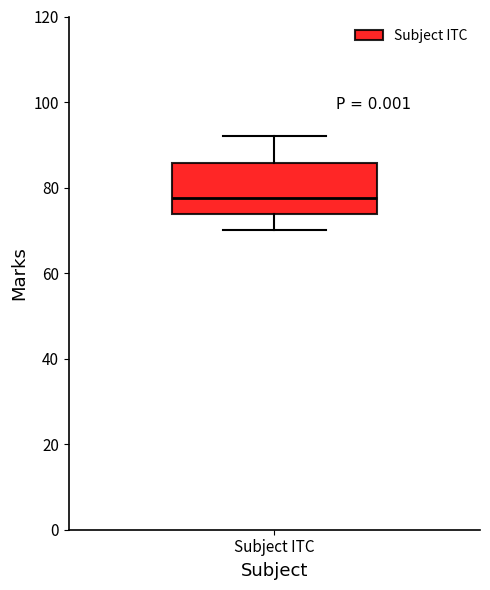

Read this box plot against the y-axis: the position of the median line, the range covered by the box, and the ends of both whiskers. The values are not printed on the chart, so give them approximately, as read against the axis.

median 78, box 74 to 86, whiskers 70 to 92